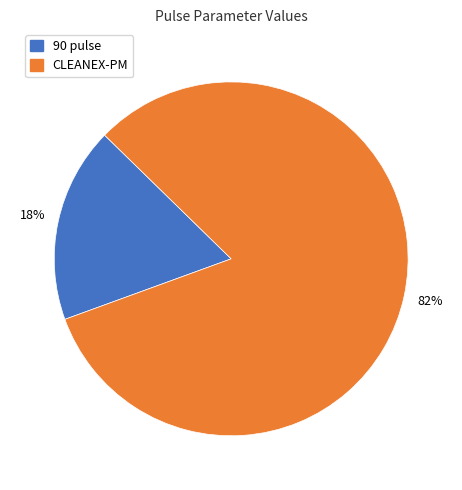

Is there a majority slice in this chart?

Yes